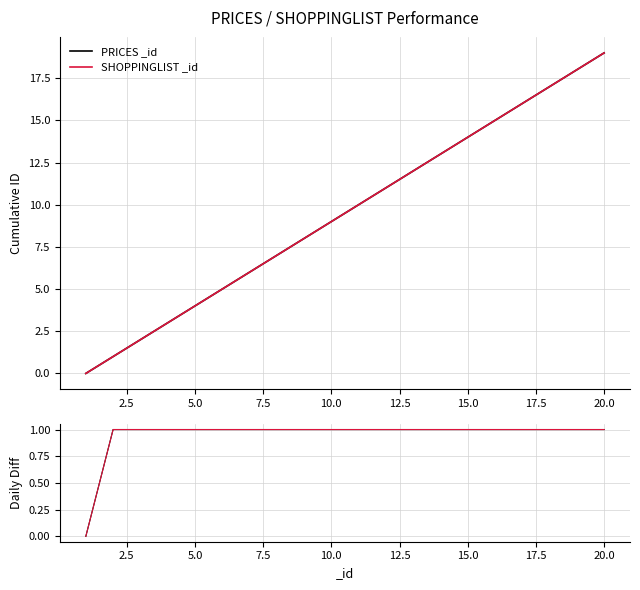

The PRICES _id series shows 1 at 11. True or false?

False